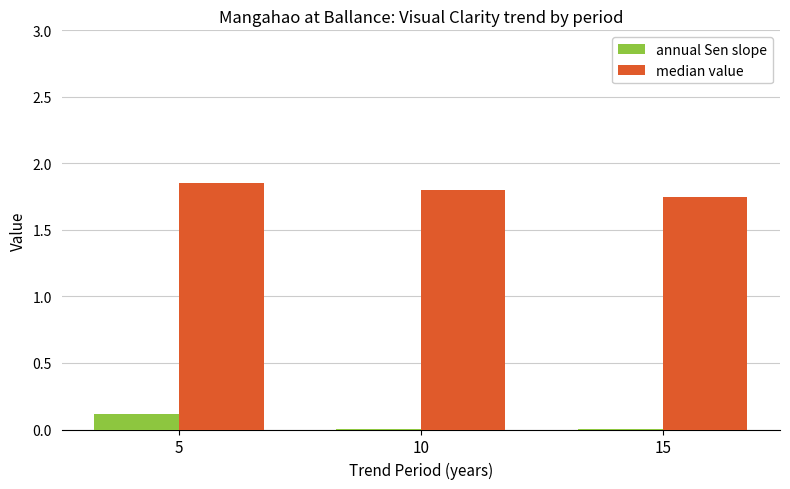

At which category is the sum across all series the highest?

5